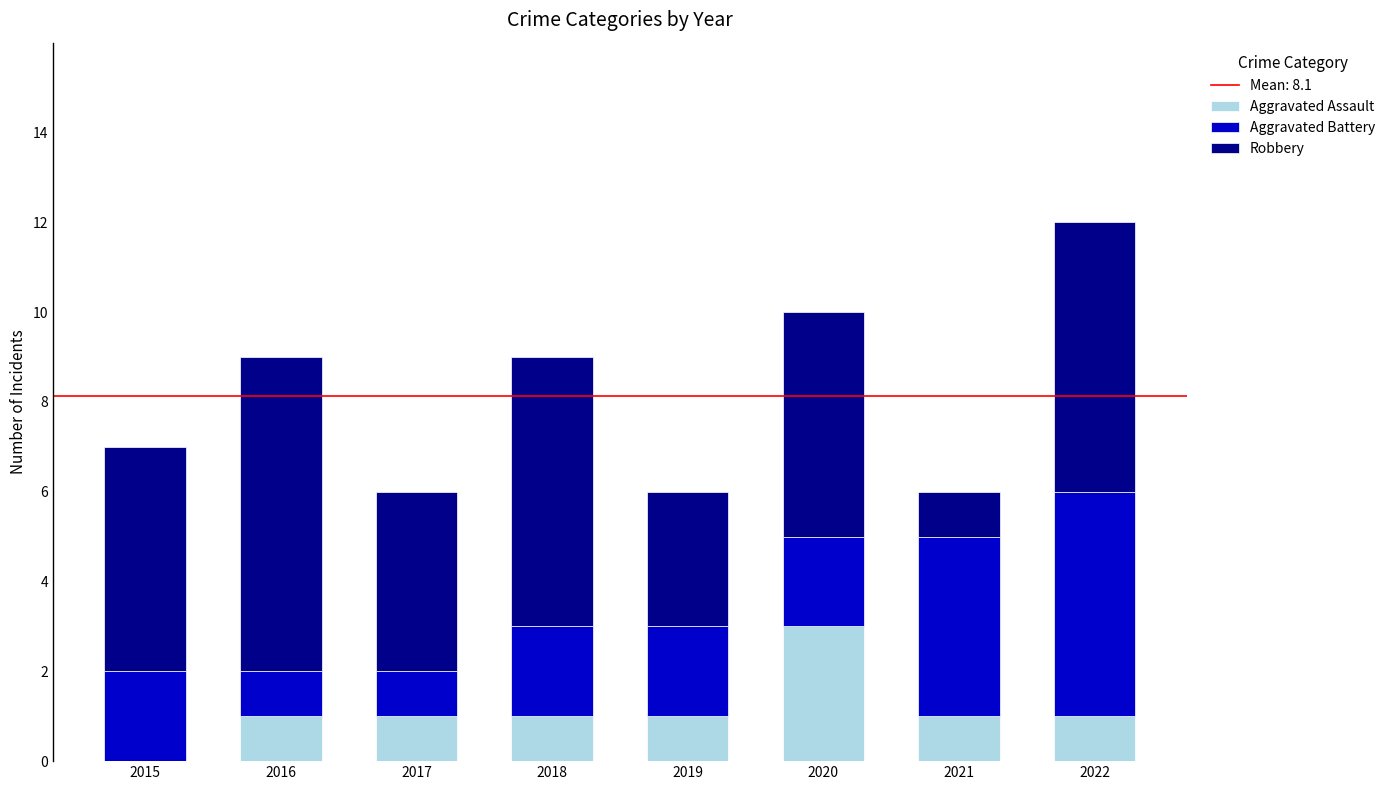

At which category is the sum across all series the highest?

2022